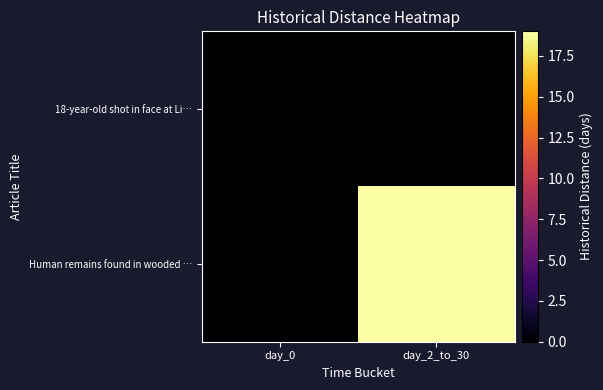

Rank the series at day_2_to_30 from lowest to highest value.

18-year-old shot in face at Li…, Human remains found in wooded …